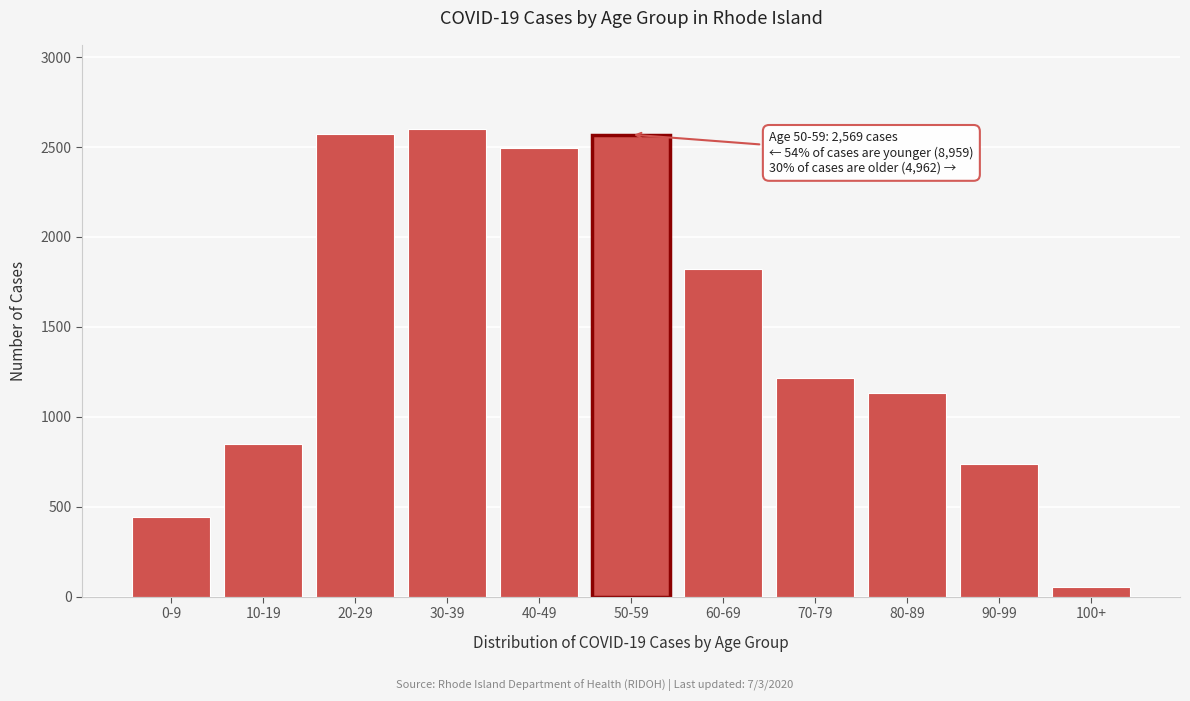

What is the change in value from 30-39 to 80-89?

-1466